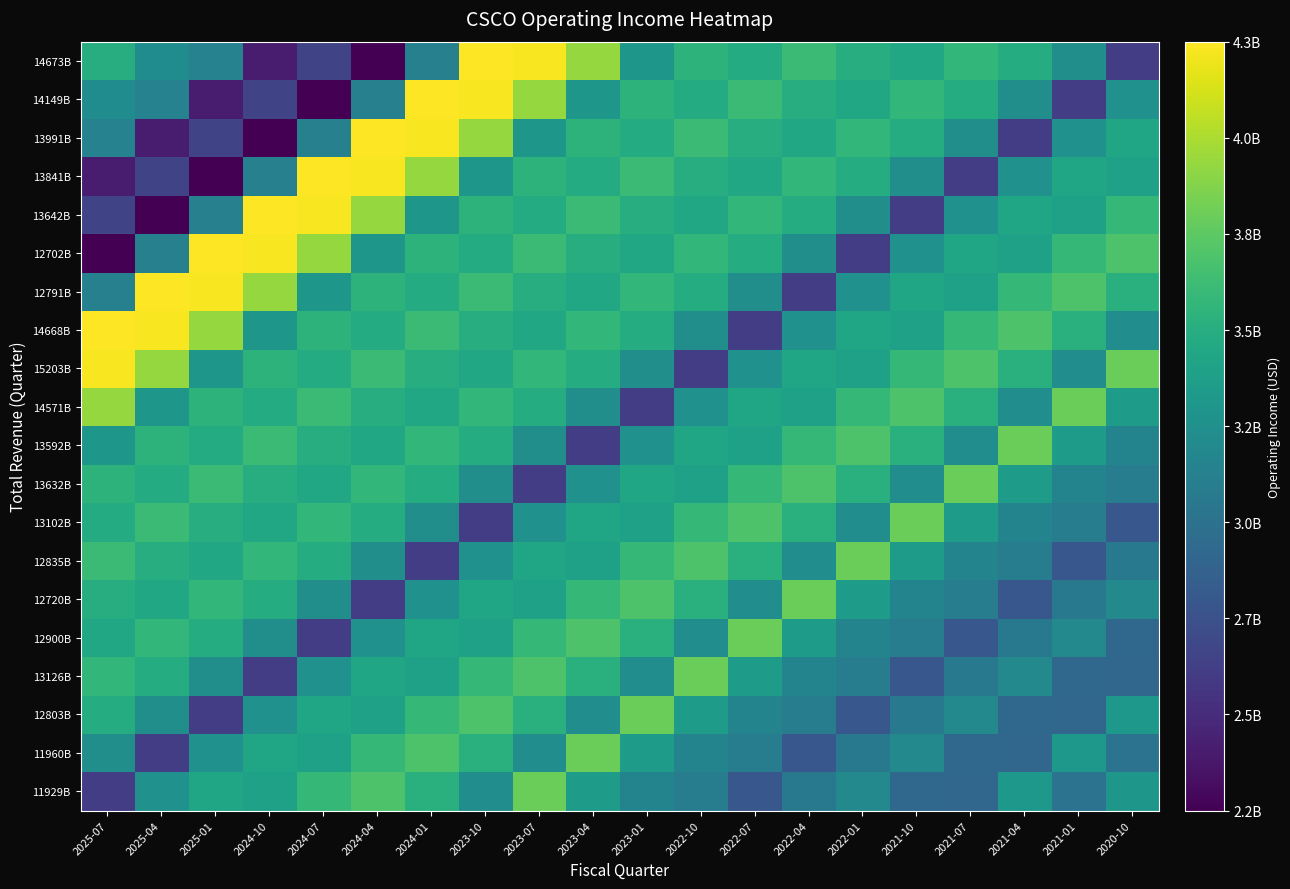

Reading right to left, extract all data points from this chart.

14673B: 2020-10=2.6	2021-01=3.2	2021-04=3.5	2021-07=3.6	2021-10=3.4	2022-01=3.5	2022-04=3.6	2022-07=3.5	2022-10=3.5	2023-01=3.3	2023-04=3.9	2023-07=4.3	2023-10=4.3	2024-01=3.1	2024-04=2.2	2024-07=2.6	2024-10=2.4	2025-01=3.1	2025-04=3.2	2025-07=3.5
14149B: 2020-10=3.2	2021-01=2.6	2021-04=3.2	2021-07=3.5	2021-10=3.6	2022-01=3.4	2022-04=3.5	2022-07=3.6	2022-10=3.5	2023-01=3.5	2023-04=3.3	2023-07=3.9	2023-10=4.3	2024-01=4.3	2024-04=3.1	2024-07=2.2	2024-10=2.6	2025-01=2.4	2025-04=3.1	2025-07=3.2
13991B: 2020-10=3.4	2021-01=3.2	2021-04=2.6	2021-07=3.2	2021-10=3.5	2022-01=3.6	2022-04=3.4	2022-07=3.5	2022-10=3.6	2023-01=3.5	2023-04=3.5	2023-07=3.3	2023-10=3.9	2024-01=4.3	2024-04=4.3	2024-07=3.1	2024-10=2.2	2025-01=2.6	2025-04=2.4	2025-07=3.1
13841B: 2020-10=3.4	2021-01=3.4	2021-04=3.2	2021-07=2.6	2021-10=3.2	2022-01=3.5	2022-04=3.6	2022-07=3.4	2022-10=3.5	2023-01=3.6	2023-04=3.5	2023-07=3.5	2023-10=3.3	2024-01=3.9	2024-04=4.3	2024-07=4.3	2024-10=3.1	2025-01=2.2	2025-04=2.6	2025-07=2.4
13642B: 2020-10=3.6	2021-01=3.4	2021-04=3.4	2021-07=3.2	2021-10=2.6	2022-01=3.2	2022-04=3.5	2022-07=3.6	2022-10=3.4	2023-01=3.5	2023-04=3.6	2023-07=3.5	2023-10=3.5	2024-01=3.3	2024-04=3.9	2024-07=4.3	2024-10=4.3	2025-01=3.1	2025-04=2.2	2025-07=2.6
12702B: 2020-10=3.7	2021-01=3.6	2021-04=3.4	2021-07=3.4	2021-10=3.2	2022-01=2.6	2022-04=3.2	2022-07=3.5	2022-10=3.6	2023-01=3.4	2023-04=3.5	2023-07=3.6	2023-10=3.5	2024-01=3.5	2024-04=3.3	2024-07=3.9	2024-10=4.3	2025-01=4.3	2025-04=3.1	2025-07=2.2
12791B: 2020-10=3.5	2021-01=3.7	2021-04=3.6	2021-07=3.4	2021-10=3.4	2022-01=3.2	2022-04=2.6	2022-07=3.2	2022-10=3.5	2023-01=3.6	2023-04=3.4	2023-07=3.5	2023-10=3.6	2024-01=3.5	2024-04=3.5	2024-07=3.3	2024-10=3.9	2025-01=4.3	2025-04=4.3	2025-07=3.1
14668B: 2020-10=3.2	2021-01=3.5	2021-04=3.7	2021-07=3.6	2021-10=3.4	2022-01=3.4	2022-04=3.2	2022-07=2.6	2022-10=3.2	2023-01=3.5	2023-04=3.6	2023-07=3.4	2023-10=3.5	2024-01=3.6	2024-04=3.5	2024-07=3.5	2024-10=3.3	2025-01=3.9	2025-04=4.3	2025-07=4.3
15203B: 2020-10=3.8	2021-01=3.2	2021-04=3.5	2021-07=3.7	2021-10=3.6	2022-01=3.4	2022-04=3.4	2022-07=3.2	2022-10=2.6	2023-01=3.2	2023-04=3.5	2023-07=3.6	2023-10=3.4	2024-01=3.5	2024-04=3.6	2024-07=3.5	2024-10=3.5	2025-01=3.3	2025-04=3.9	2025-07=4.3
14571B: 2020-10=3.3	2021-01=3.8	2021-04=3.2	2021-07=3.5	2021-10=3.7	2022-01=3.6	2022-04=3.4	2022-07=3.4	2022-10=3.2	2023-01=2.6	2023-04=3.2	2023-07=3.5	2023-10=3.6	2024-01=3.4	2024-04=3.5	2024-07=3.6	2024-10=3.5	2025-01=3.5	2025-04=3.3	2025-07=3.9
13592B: 2020-10=3.1	2021-01=3.3	2021-04=3.8	2021-07=3.2	2021-10=3.5	2022-01=3.7	2022-04=3.6	2022-07=3.4	2022-10=3.4	2023-01=3.2	2023-04=2.6	2023-07=3.2	2023-10=3.5	2024-01=3.6	2024-04=3.4	2024-07=3.5	2024-10=3.6	2025-01=3.5	2025-04=3.5	2025-07=3.3
13632B: 2020-10=3.1	2021-01=3.1	2021-04=3.3	2021-07=3.8	2021-10=3.2	2022-01=3.5	2022-04=3.7	2022-07=3.6	2022-10=3.4	2023-01=3.4	2023-04=3.2	2023-07=2.6	2023-10=3.2	2024-01=3.5	2024-04=3.6	2024-07=3.4	2024-10=3.5	2025-01=3.6	2025-04=3.5	2025-07=3.5
13102B: 2020-10=2.8	2021-01=3.1	2021-04=3.1	2021-07=3.3	2021-10=3.8	2022-01=3.2	2022-04=3.5	2022-07=3.7	2022-10=3.6	2023-01=3.4	2023-04=3.4	2023-07=3.2	2023-10=2.6	2024-01=3.2	2024-04=3.5	2024-07=3.6	2024-10=3.4	2025-01=3.5	2025-04=3.6	2025-07=3.5
12835B: 2020-10=3.0	2021-01=2.8	2021-04=3.1	2021-07=3.1	2021-10=3.3	2022-01=3.8	2022-04=3.2	2022-07=3.5	2022-10=3.7	2023-01=3.6	2023-04=3.4	2023-07=3.4	2023-10=3.2	2024-01=2.6	2024-04=3.2	2024-07=3.5	2024-10=3.6	2025-01=3.4	2025-04=3.5	2025-07=3.6
12720B: 2020-10=3.2	2021-01=3.0	2021-04=2.8	2021-07=3.1	2021-10=3.1	2022-01=3.3	2022-04=3.8	2022-07=3.2	2022-10=3.5	2023-01=3.7	2023-04=3.6	2023-07=3.4	2023-10=3.4	2024-01=3.2	2024-04=2.6	2024-07=3.2	2024-10=3.5	2025-01=3.6	2025-04=3.4	2025-07=3.5
12900B: 2020-10=2.9	2021-01=3.2	2021-04=3.0	2021-07=2.8	2021-10=3.1	2022-01=3.1	2022-04=3.3	2022-07=3.8	2022-10=3.2	2023-01=3.5	2023-04=3.7	2023-07=3.6	2023-10=3.4	2024-01=3.4	2024-04=3.2	2024-07=2.6	2024-10=3.2	2025-01=3.5	2025-04=3.6	2025-07=3.4
13126B: 2020-10=2.9	2021-01=2.9	2021-04=3.2	2021-07=3.0	2021-10=2.8	2022-01=3.1	2022-04=3.1	2022-07=3.3	2022-10=3.8	2023-01=3.2	2023-04=3.5	2023-07=3.7	2023-10=3.6	2024-01=3.4	2024-04=3.4	2024-07=3.2	2024-10=2.6	2025-01=3.2	2025-04=3.5	2025-07=3.6
12803B: 2020-10=3.3	2021-01=2.9	2021-04=2.9	2021-07=3.2	2021-10=3.0	2022-01=2.8	2022-04=3.1	2022-07=3.1	2022-10=3.3	2023-01=3.8	2023-04=3.2	2023-07=3.5	2023-10=3.7	2024-01=3.6	2024-04=3.4	2024-07=3.4	2024-10=3.2	2025-01=2.6	2025-04=3.2	2025-07=3.5
11960B: 2020-10=3.0	2021-01=3.3	2021-04=2.9	2021-07=2.9	2021-10=3.2	2022-01=3.0	2022-04=2.8	2022-07=3.1	2022-10=3.1	2023-01=3.3	2023-04=3.8	2023-07=3.2	2023-10=3.5	2024-01=3.7	2024-04=3.6	2024-07=3.4	2024-10=3.4	2025-01=3.2	2025-04=2.6	2025-07=3.2
11929B: 2020-10=3.3	2021-01=3.0	2021-04=3.3	2021-07=2.9	2021-10=2.9	2022-01=3.2	2022-04=3.0	2022-07=2.8	2022-10=3.1	2023-01=3.1	2023-04=3.3	2023-07=3.8	2023-10=3.2	2024-01=3.5	2024-04=3.7	2024-07=3.6	2024-10=3.4	2025-01=3.4	2025-04=3.2	2025-07=2.6